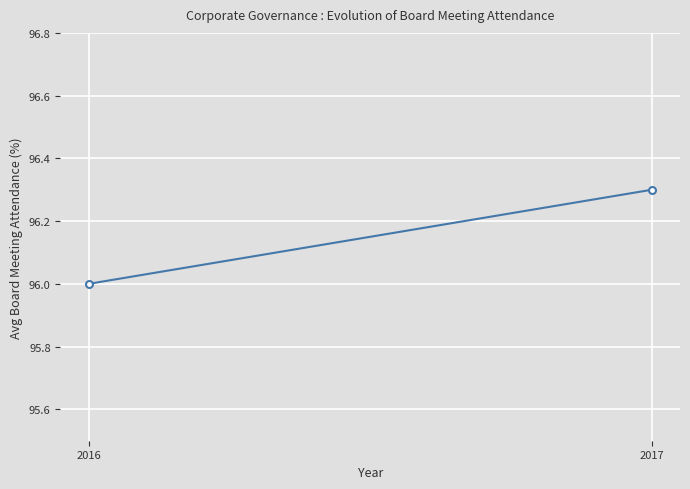

Which label corresponds to the smallest value in the chart?

2016